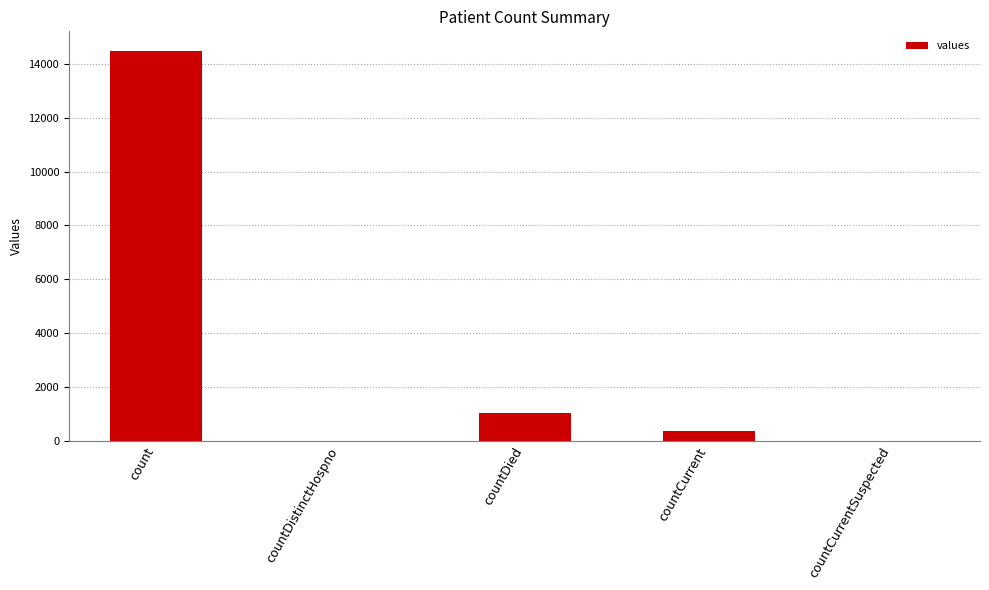

What is the sum of the values at countCurrent and countDistinctHospno?

345